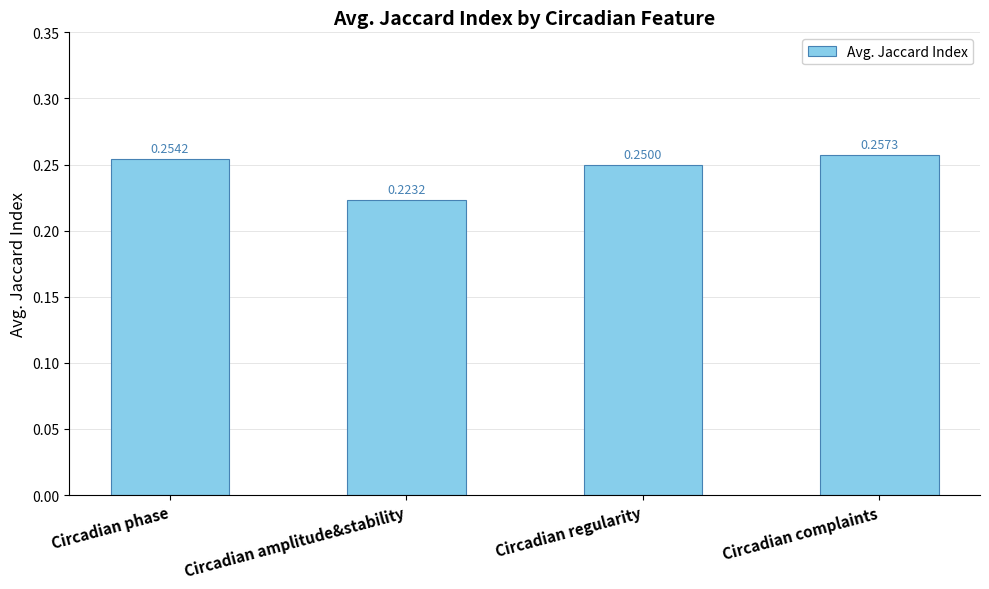

What is the sum of all values?

1.0